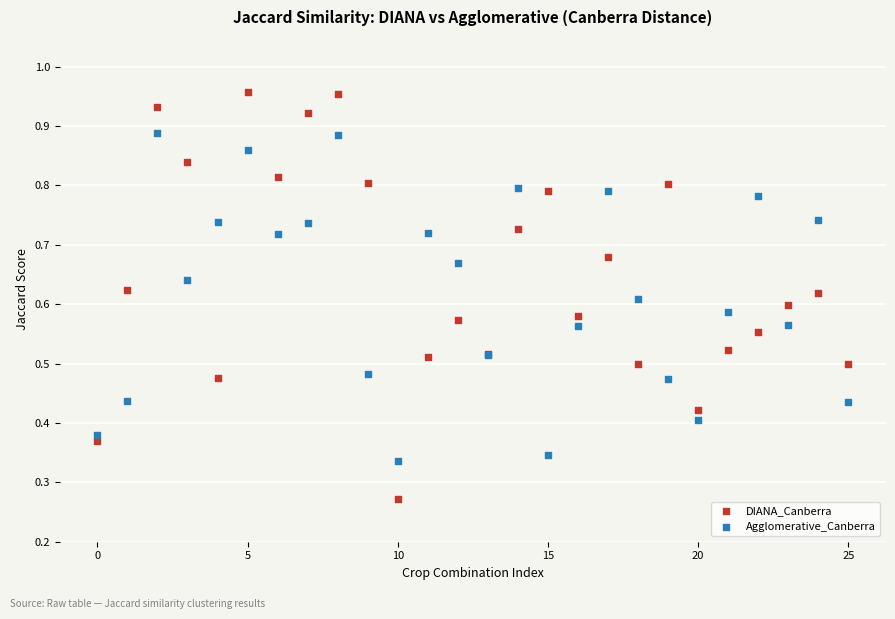

Which series reaches the maximum Y coordinate?

DIANA_Canberra